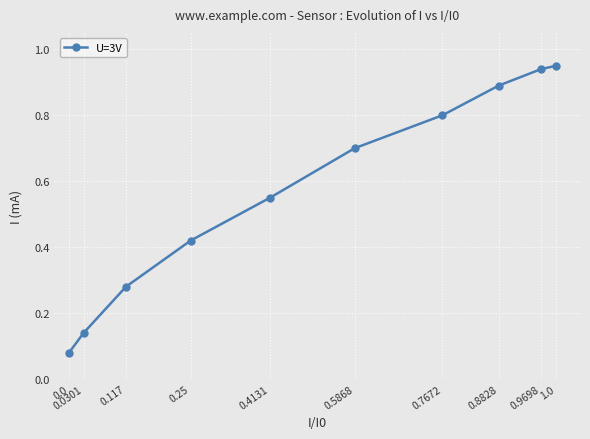

What is the label of the 9th point from the right?

0.0301